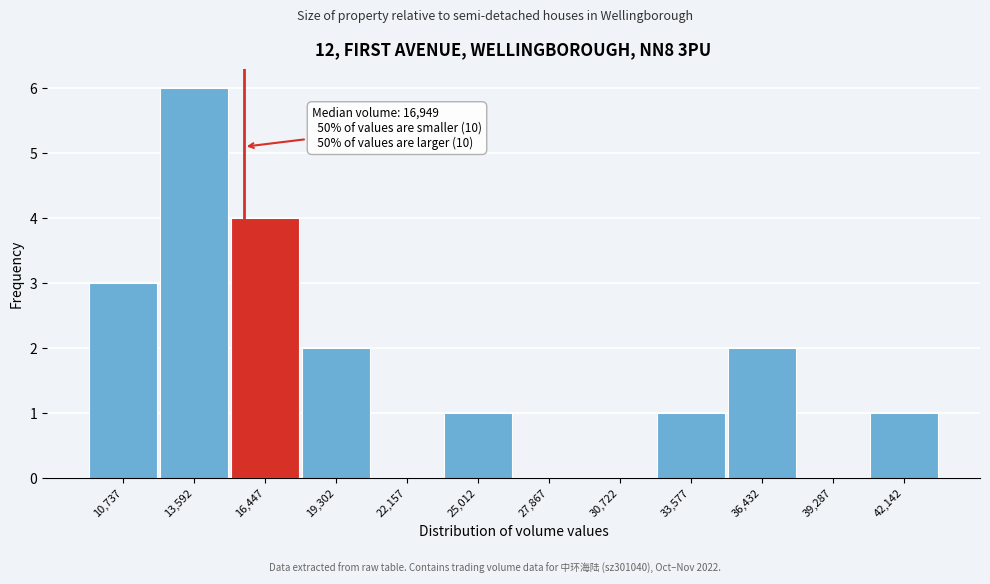

Reading left to right, extract all data points from this chart.

10,737=3	13,592=6	16,447=4	19,302=2	22,157=0	25,012=1	27,867=0	30,722=0	33,577=1	36,432=2	39,287=0	42,142=1